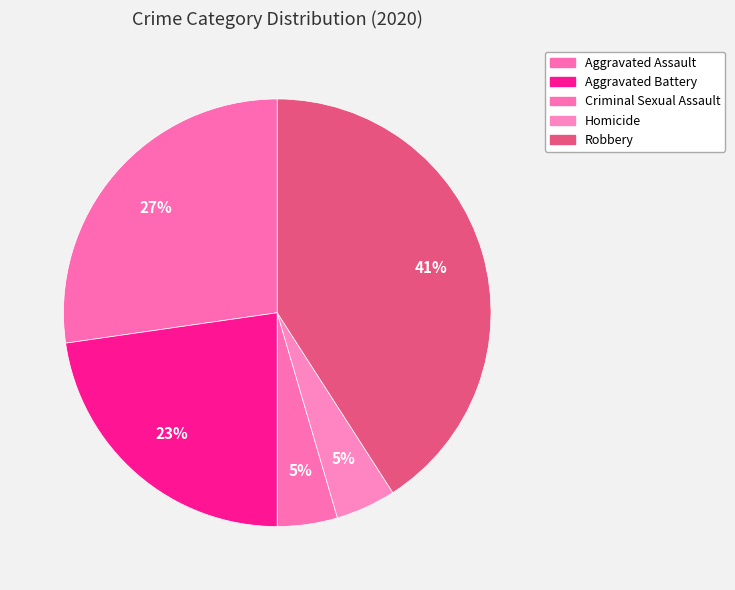

What percentage is the Robbery slice, to the nearest percent?

41%